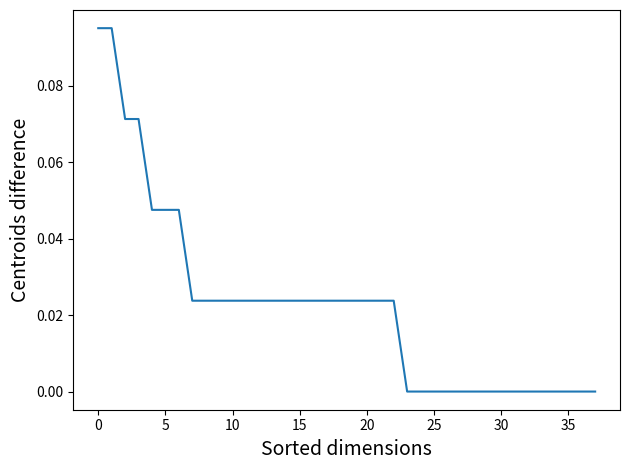

Is it true that the value at 5 is 0.1?

False